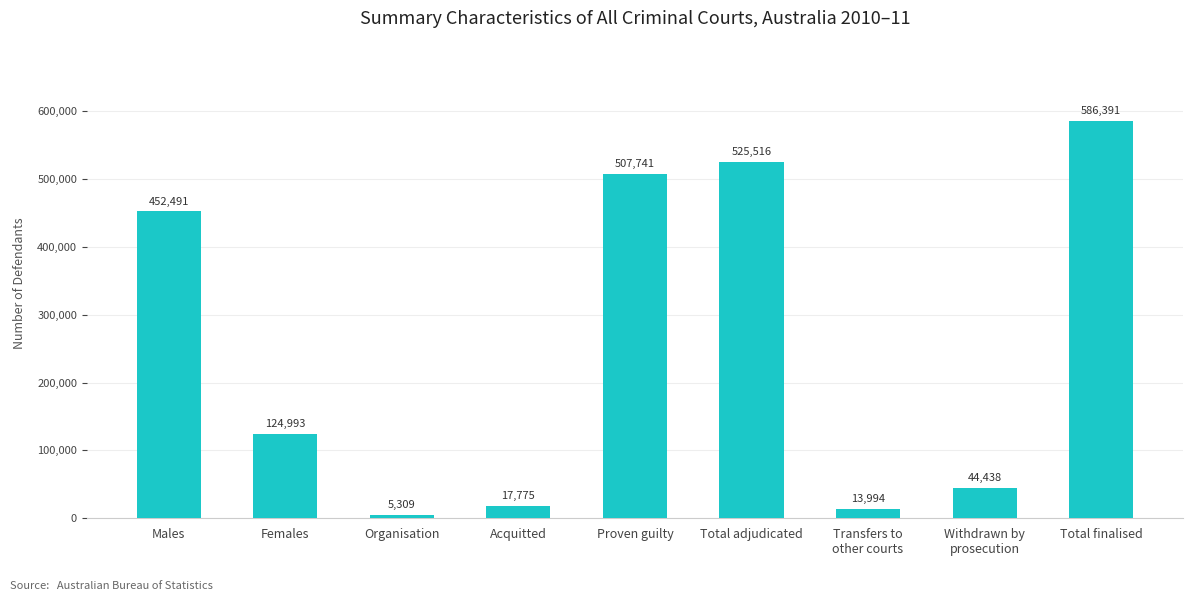

Read the value at Males, to the nearest 100.

452500